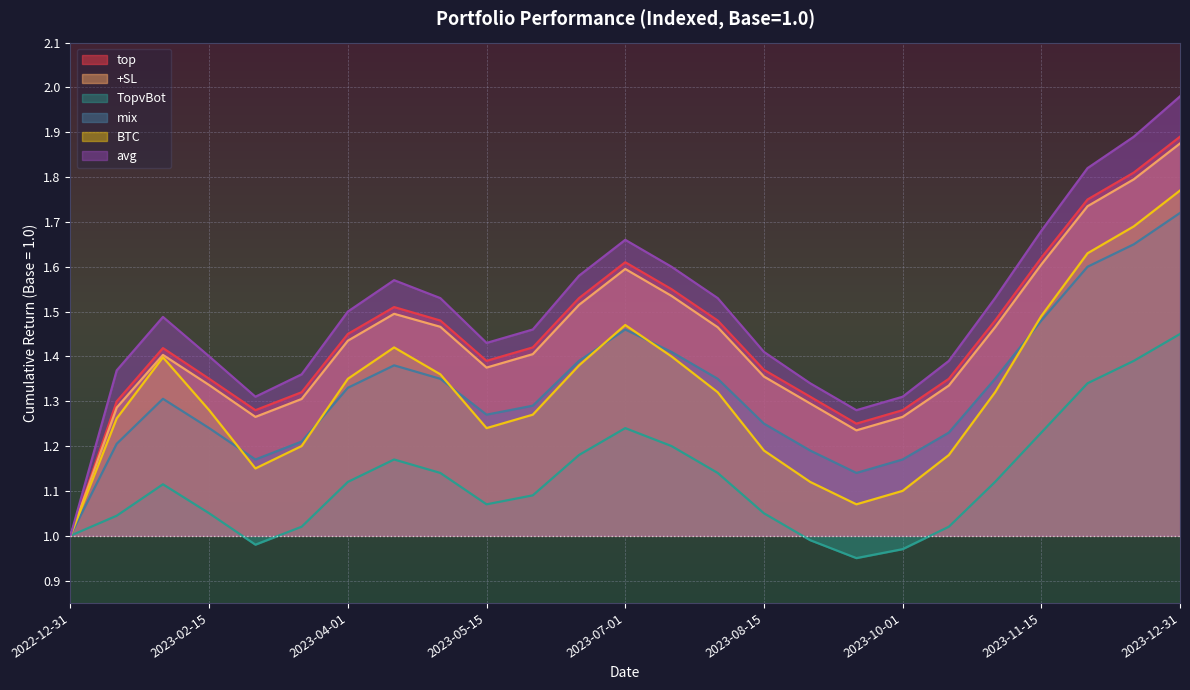

What is the smallest value displayed?

0.9